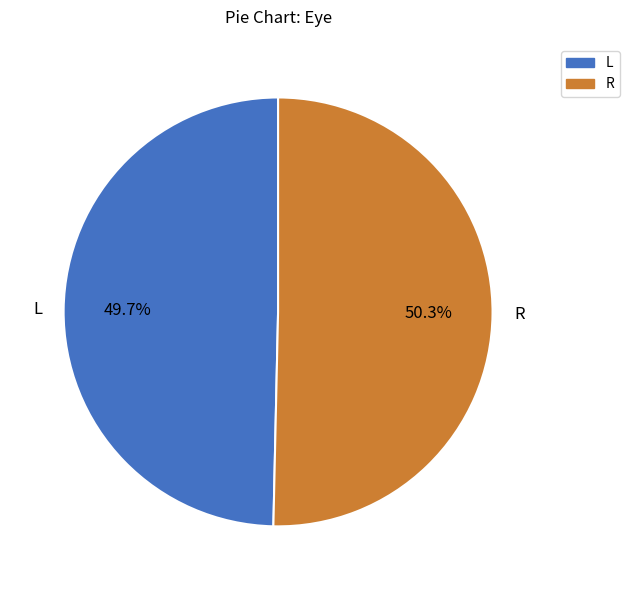

True or false: R accounts for 50% of the total.

True